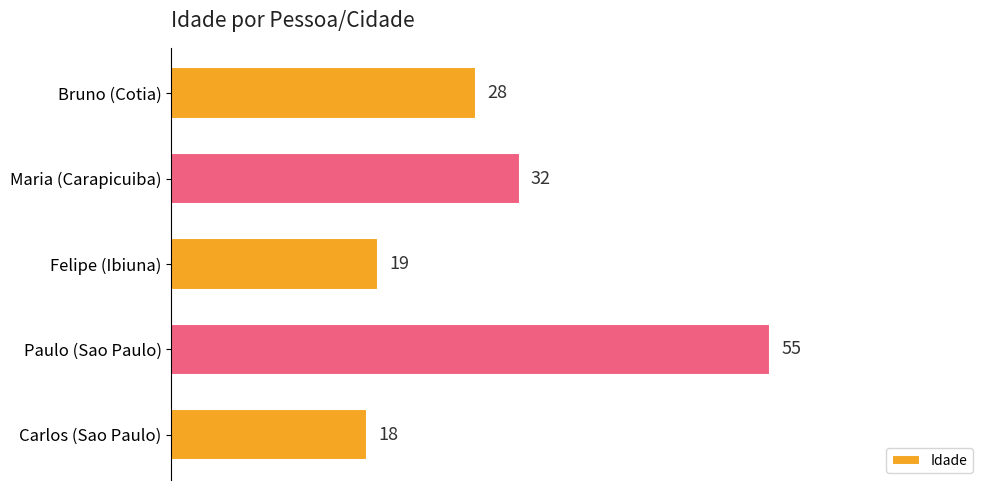

Where is the data nearest to the value 36?

Maria (Carapicuiba)